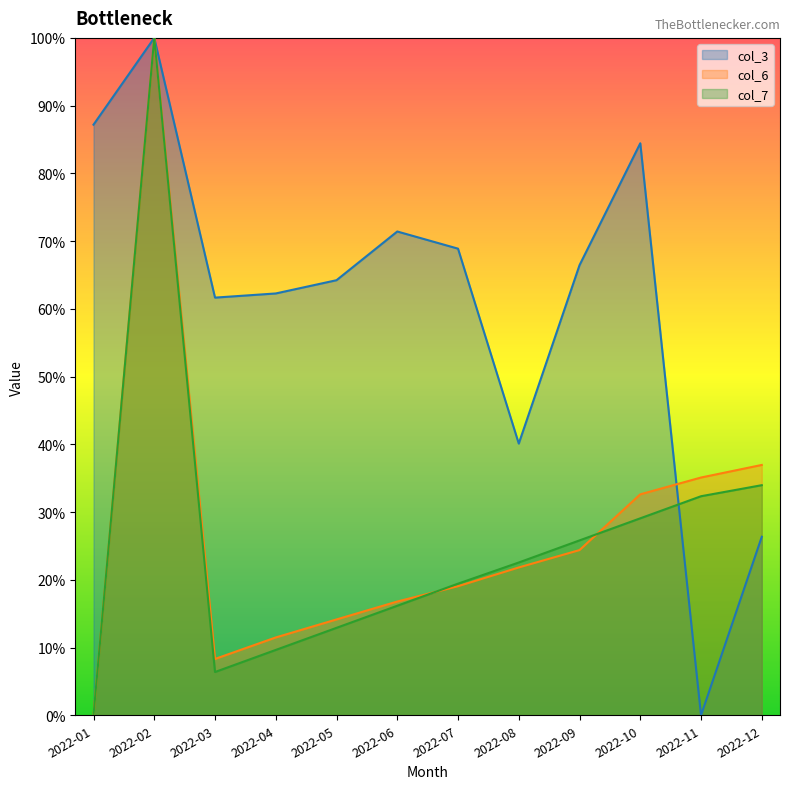

Rank the categories by col_6 value from highest to lowest.

2022-02, 2022-12, 2022-11, 2022-10, 2022-09, 2022-08, 2022-07, 2022-06, 2022-05, 2022-04, 2022-03, 2022-01